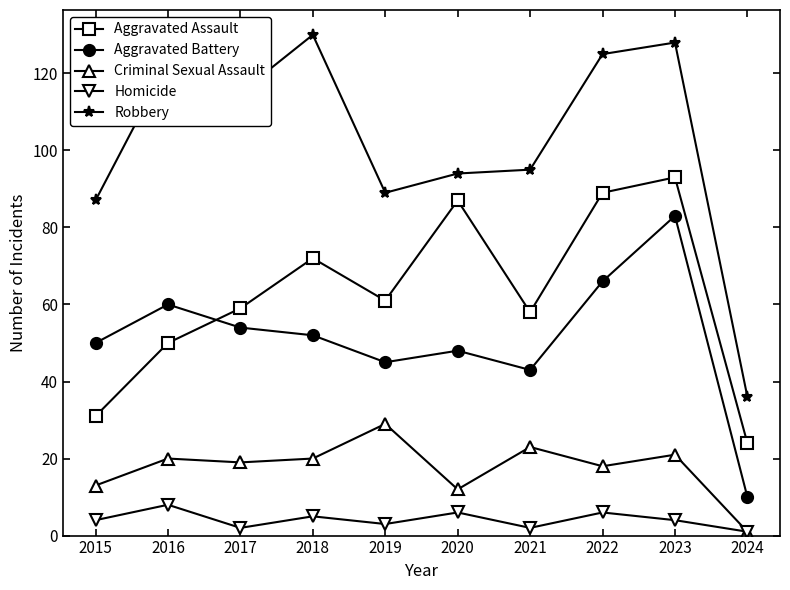

What is the value of the Criminal Sexual Assault point at the 2nd from the left?

20